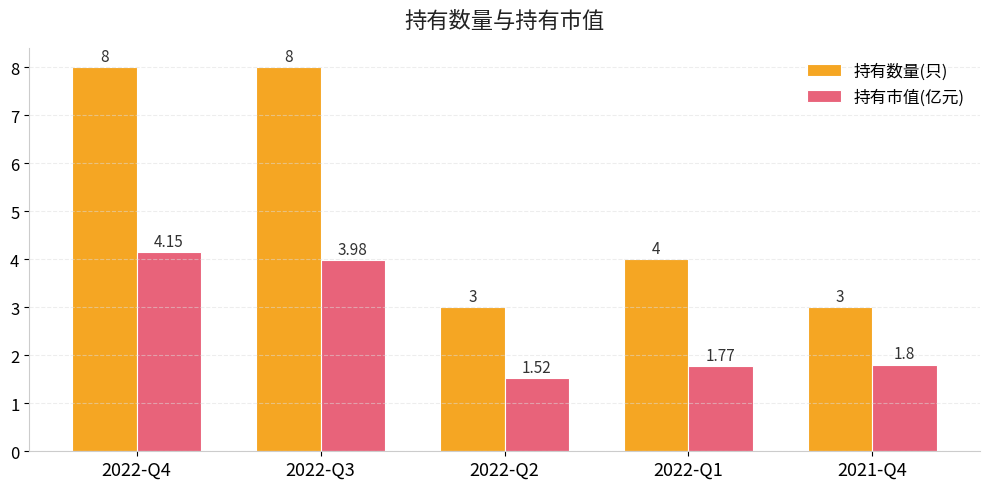

List the series in order of their overall mean, lowest first.

持有市值(亿元), 持有数量(只)